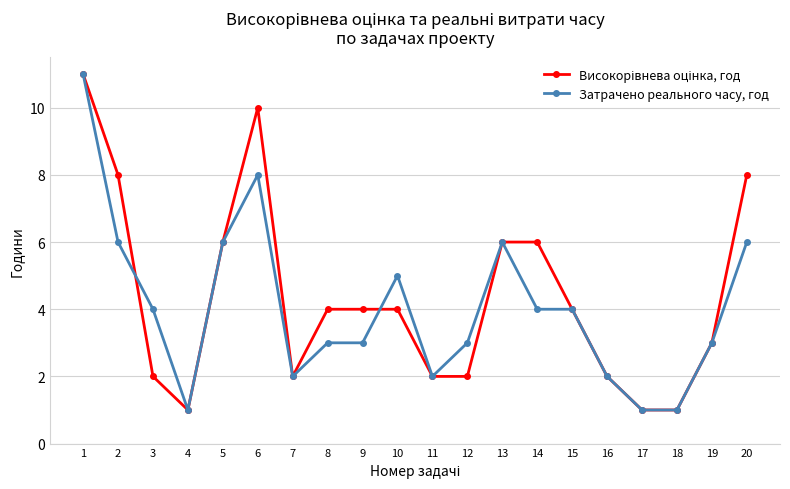

The value of Затрачено реального часу, год at 4 is 1. True or false?

True